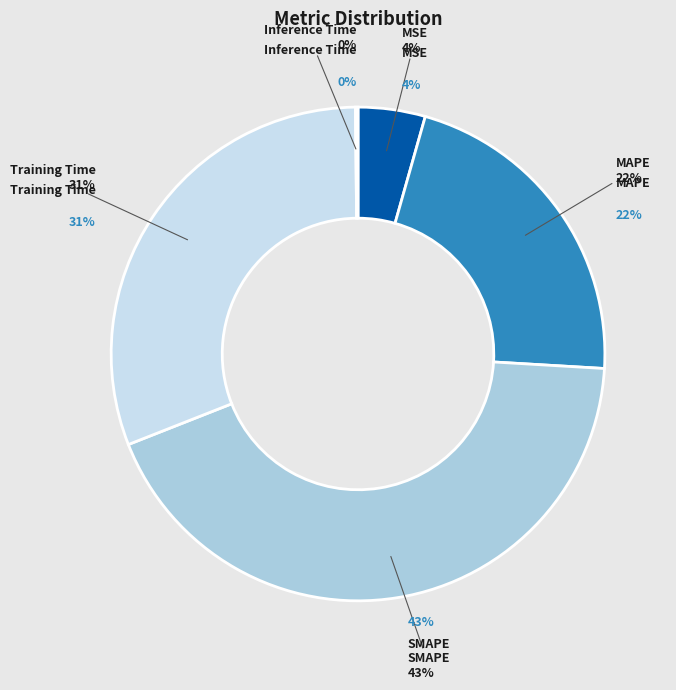

Which slice is the largest?

SMAPE